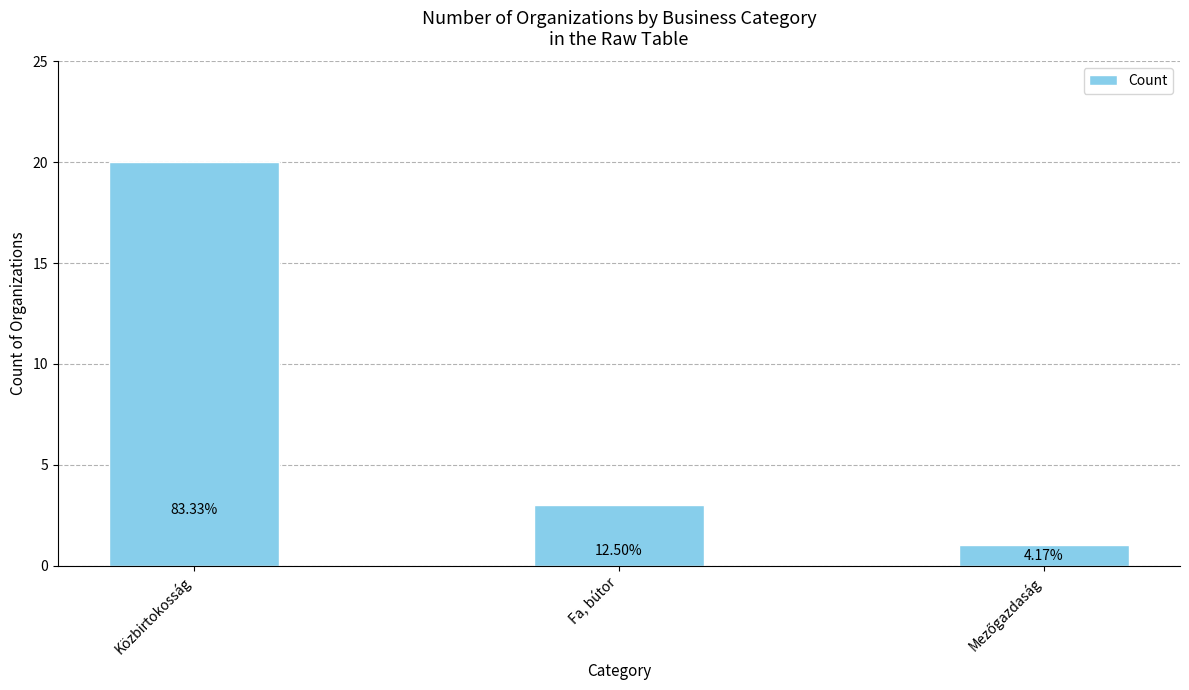

What is the difference between the values at Fa, bútor and Mezőgazdaság?

2